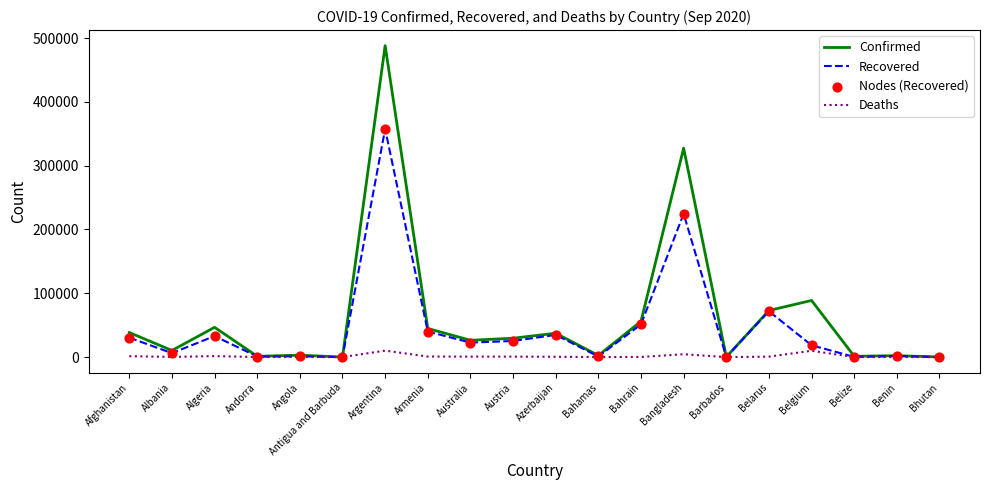

Which series has the widest spread of values?

Confirmed